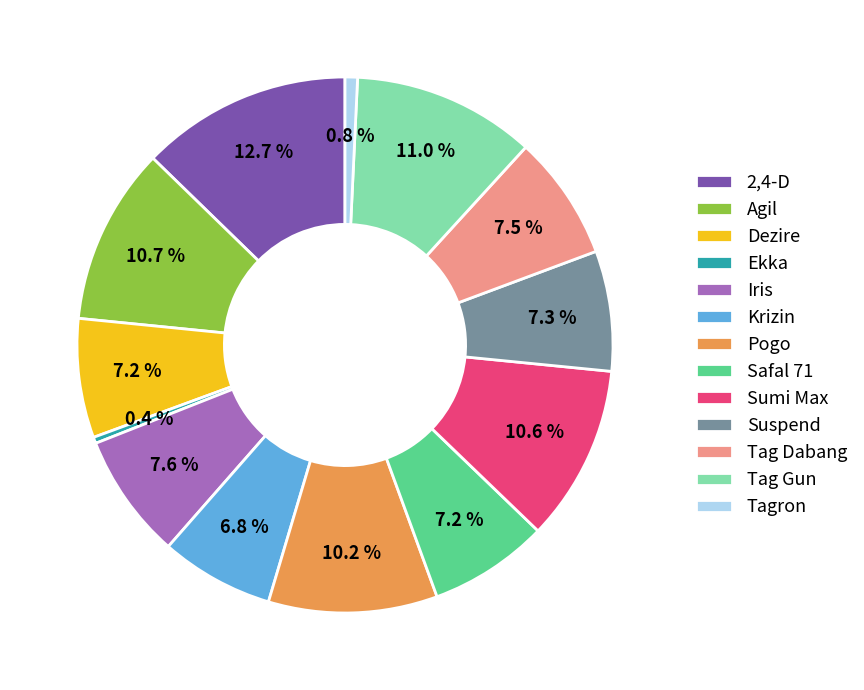

What is the largest slice in the pie chart?

2,4-D